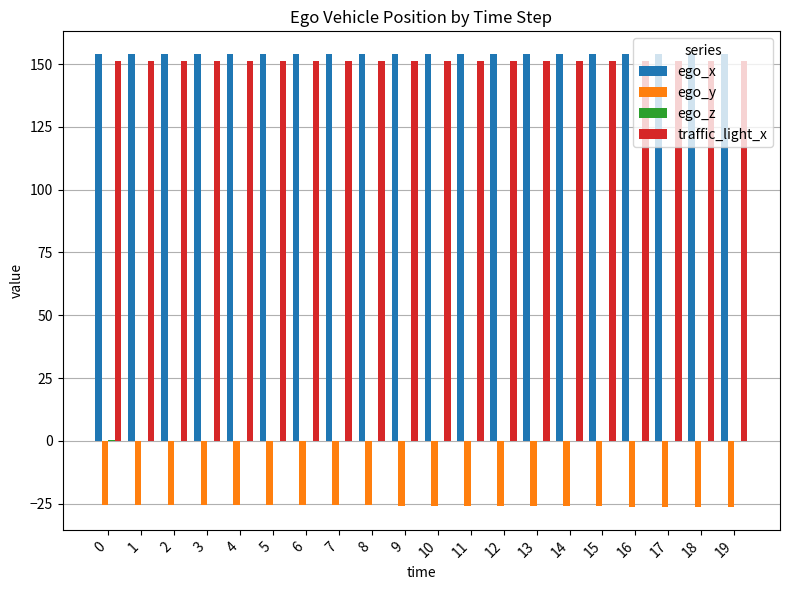

What is the maximum value shown in the chart?

154.0